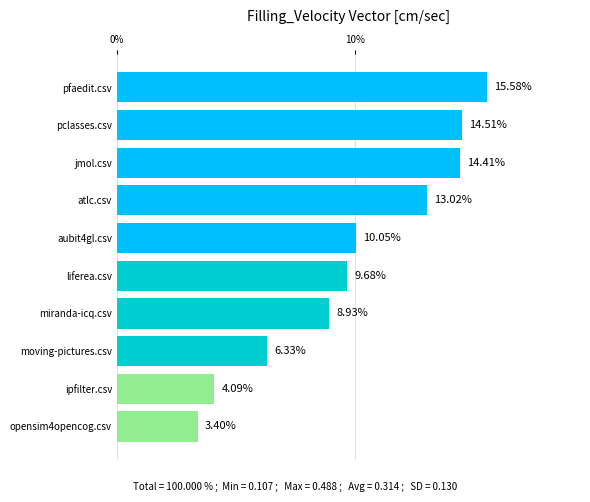

At which label is the value closest to 9?

miranda-icq.csv